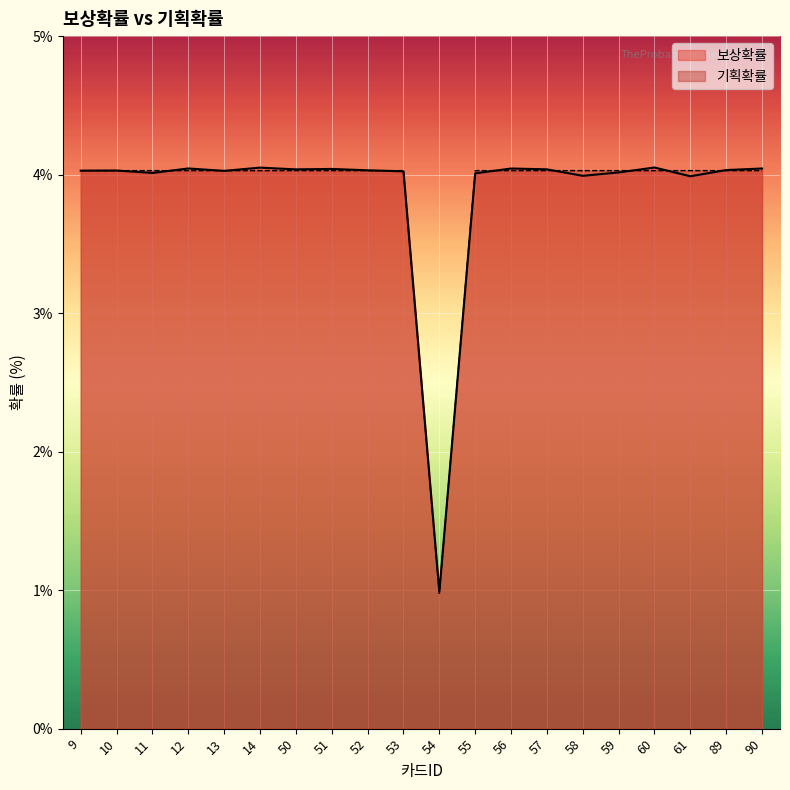

Reading left to right, what are all the values shown in this chart?

보상확률 (line): 9=4.0	10=4.0	11=4.0	12=4.0	13=4.0	14=4.1	50=4.0	51=4.0	52=4.0	53=4.0	54=1.0	55=4.0	56=4.0	57=4.0	58=4.0	59=4.0	60=4.1	61=4.0	89=4.0	90=4.0
기획확률 (line): 9=4.0	10=4.0	11=4.0	12=4.0	13=4.0	14=4.0	50=4.0	51=4.0	52=4.0	53=4.0	54=1.0	55=4.0	56=4.0	57=4.0	58=4.0	59=4.0	60=4.0	61=4.0	89=4.0	90=4.0